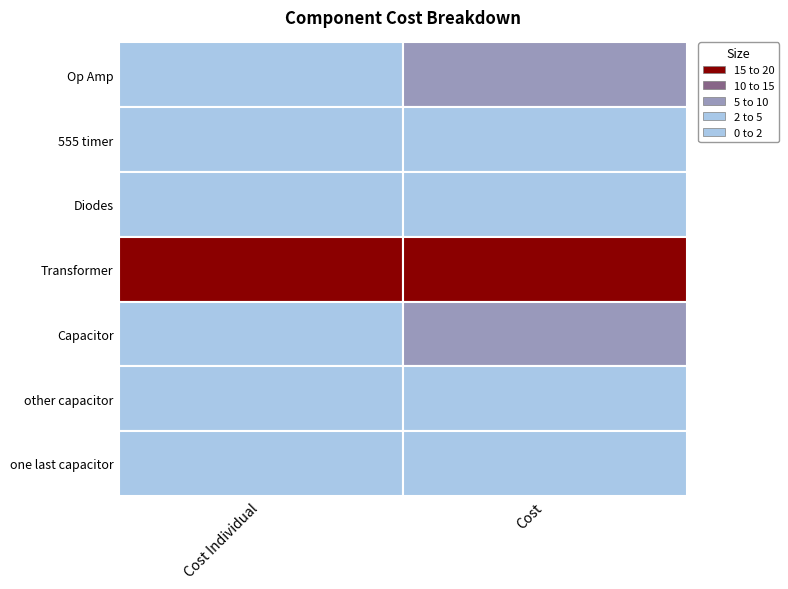

List the series in order of their peak value, lowest first.

other capacitor, one last capacitor, 555 timer, Diodes, Op Amp, Capacitor, Transformer